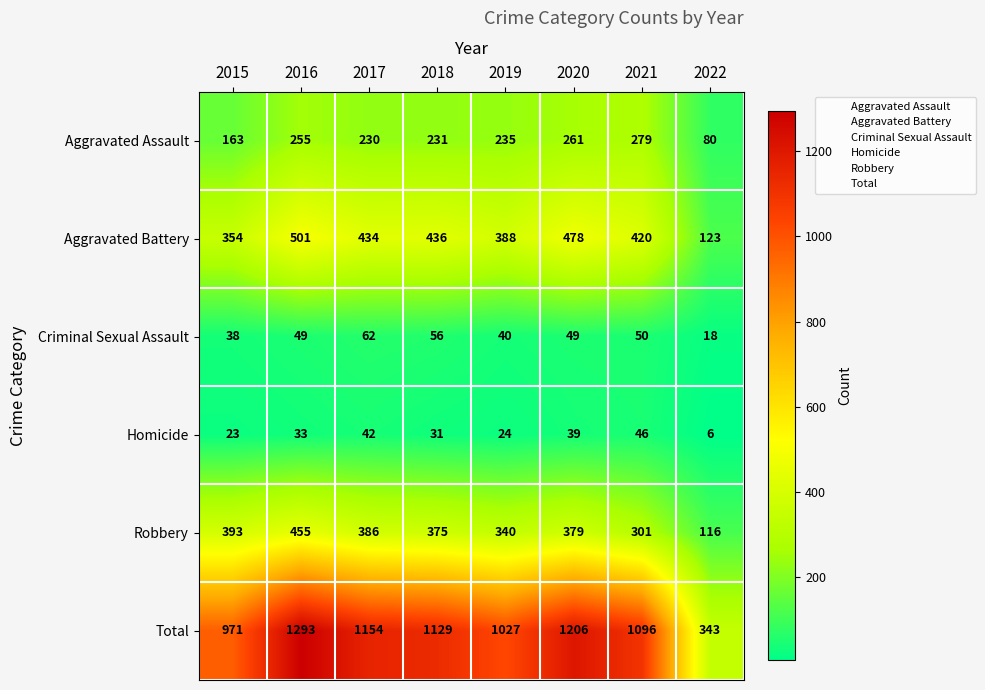

At how many categories does at least one series exceed 1210?

1